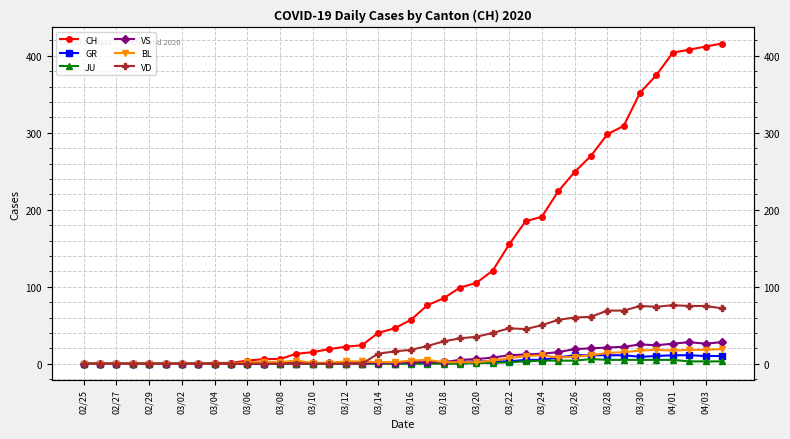

What is the value of the VD point at the 39th from the left?

75